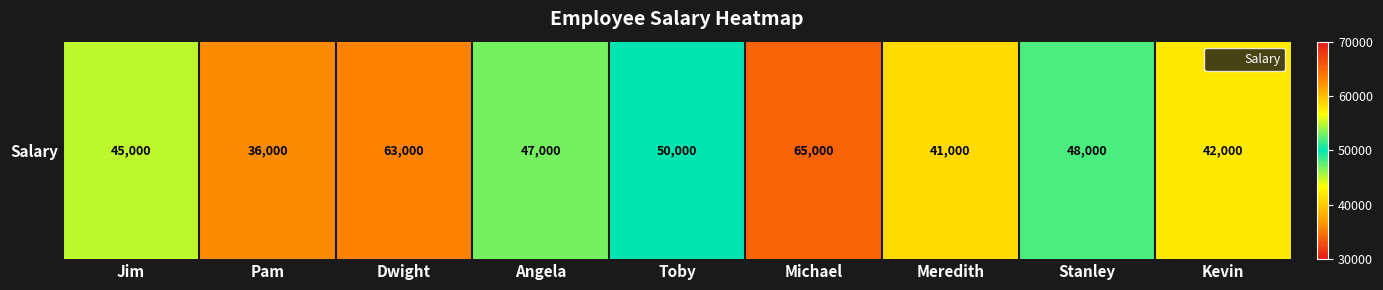

Is it true that the value at Michael is 42834?

False